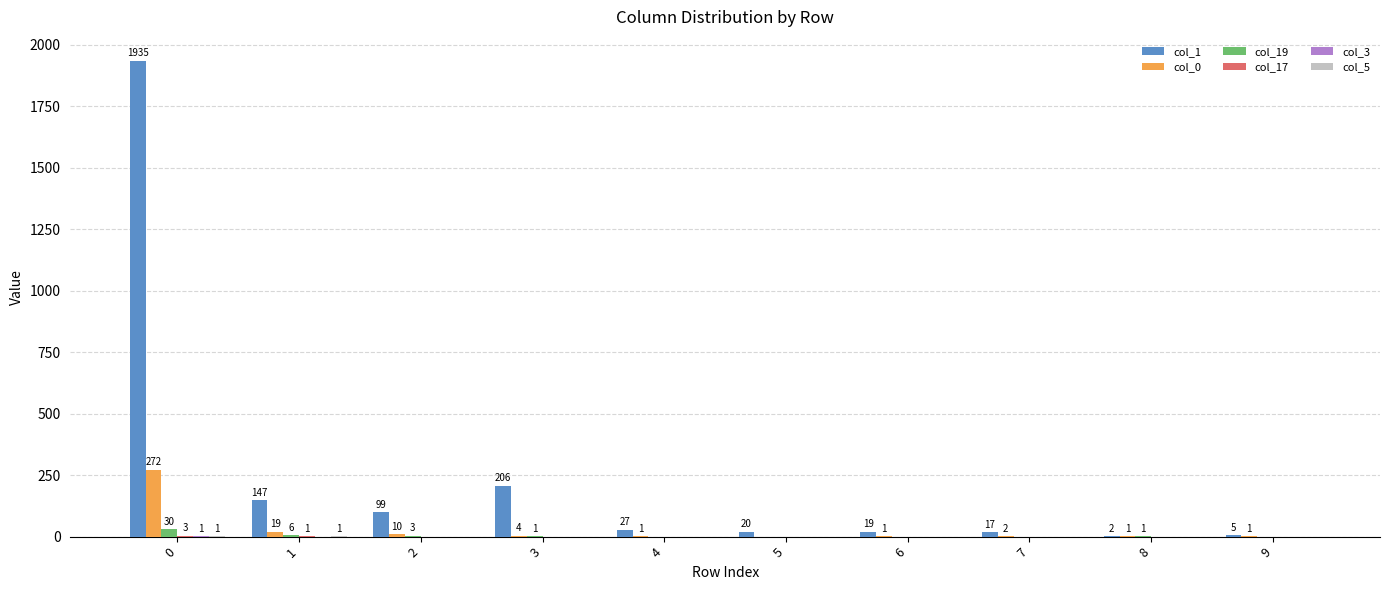

What is the greatest value displayed?

1935